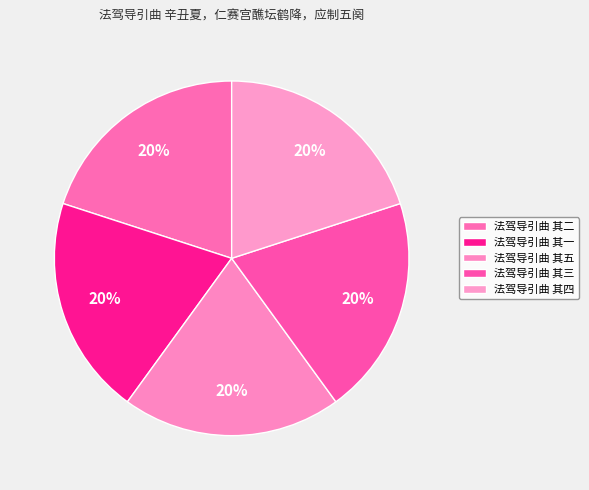

To the nearest percent, what is the combined percentage of 法驾导引曲 其三 and 法驾导引曲 其四?

40%